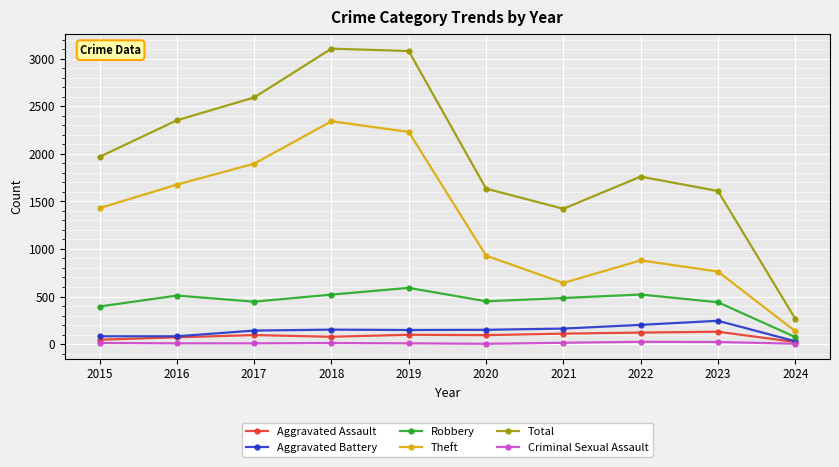

Read the Aggravated Assault value at 2022, to the nearest 5.

120